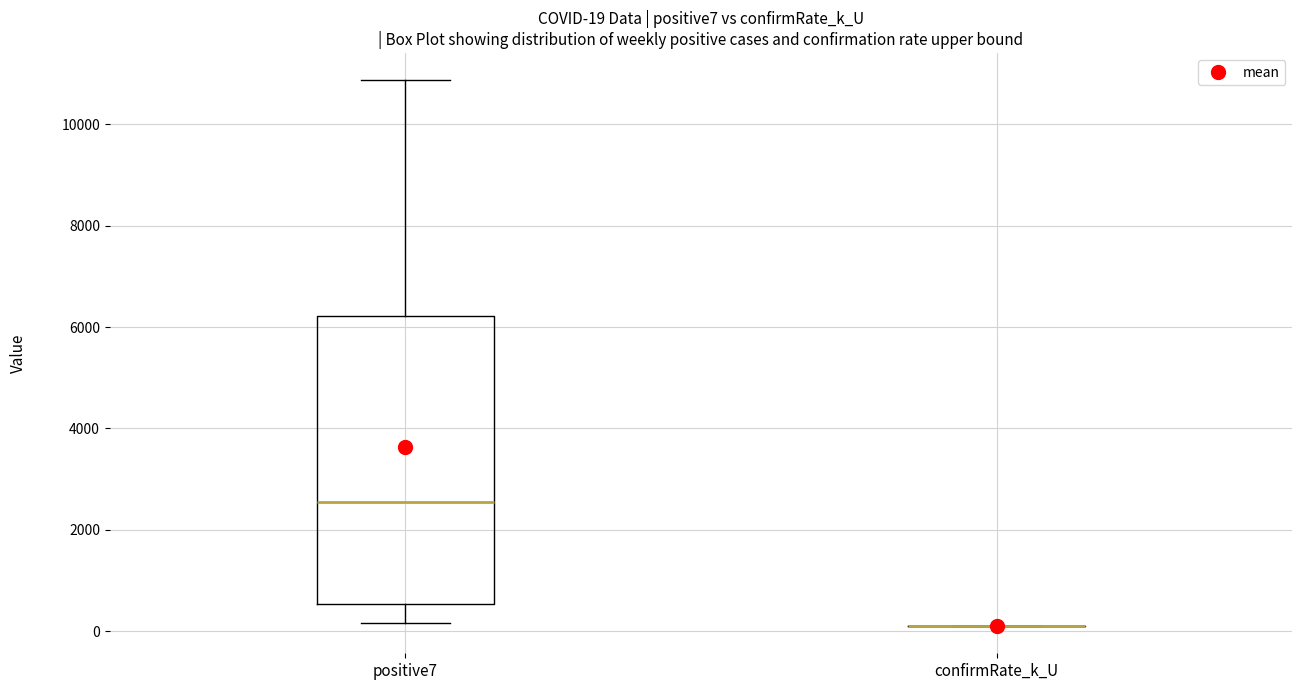

Which box is the tallest, from its lower edge to its upper edge?

positive7